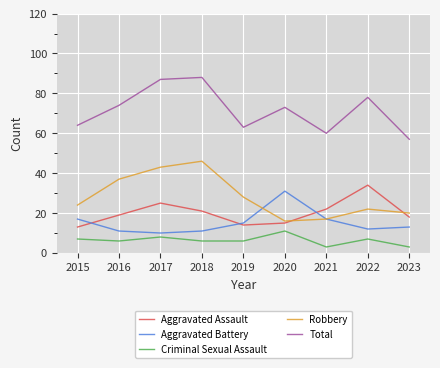

True or false: Total and Robbery intersect in this chart.

False